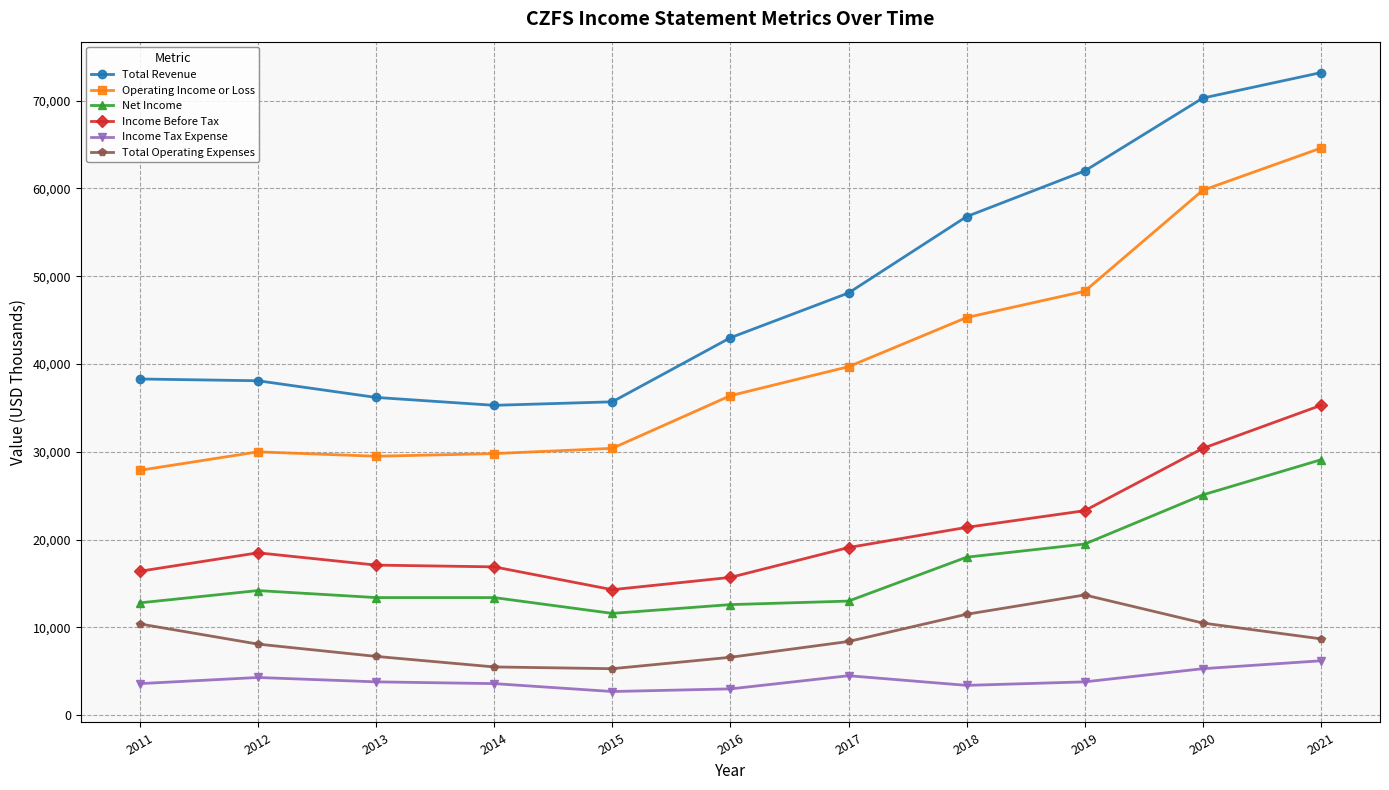

At which category does the chart reach its peak across all series?

2021